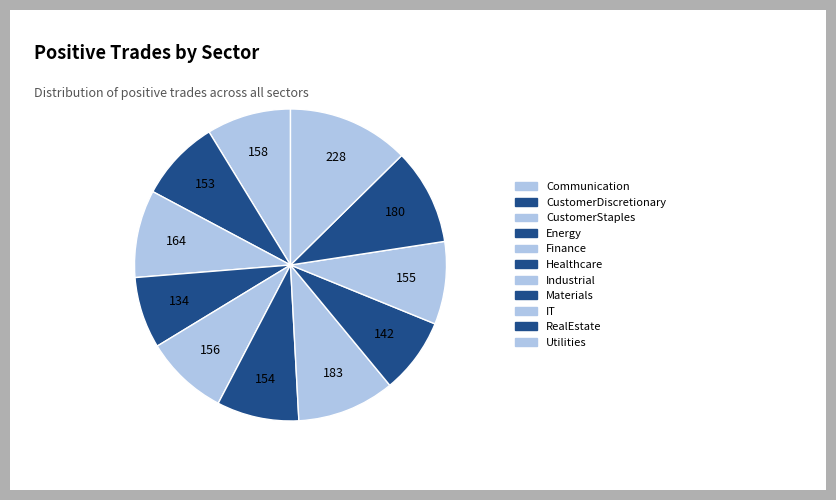

The Materials slice represents 1% of the pie. True or false?

False